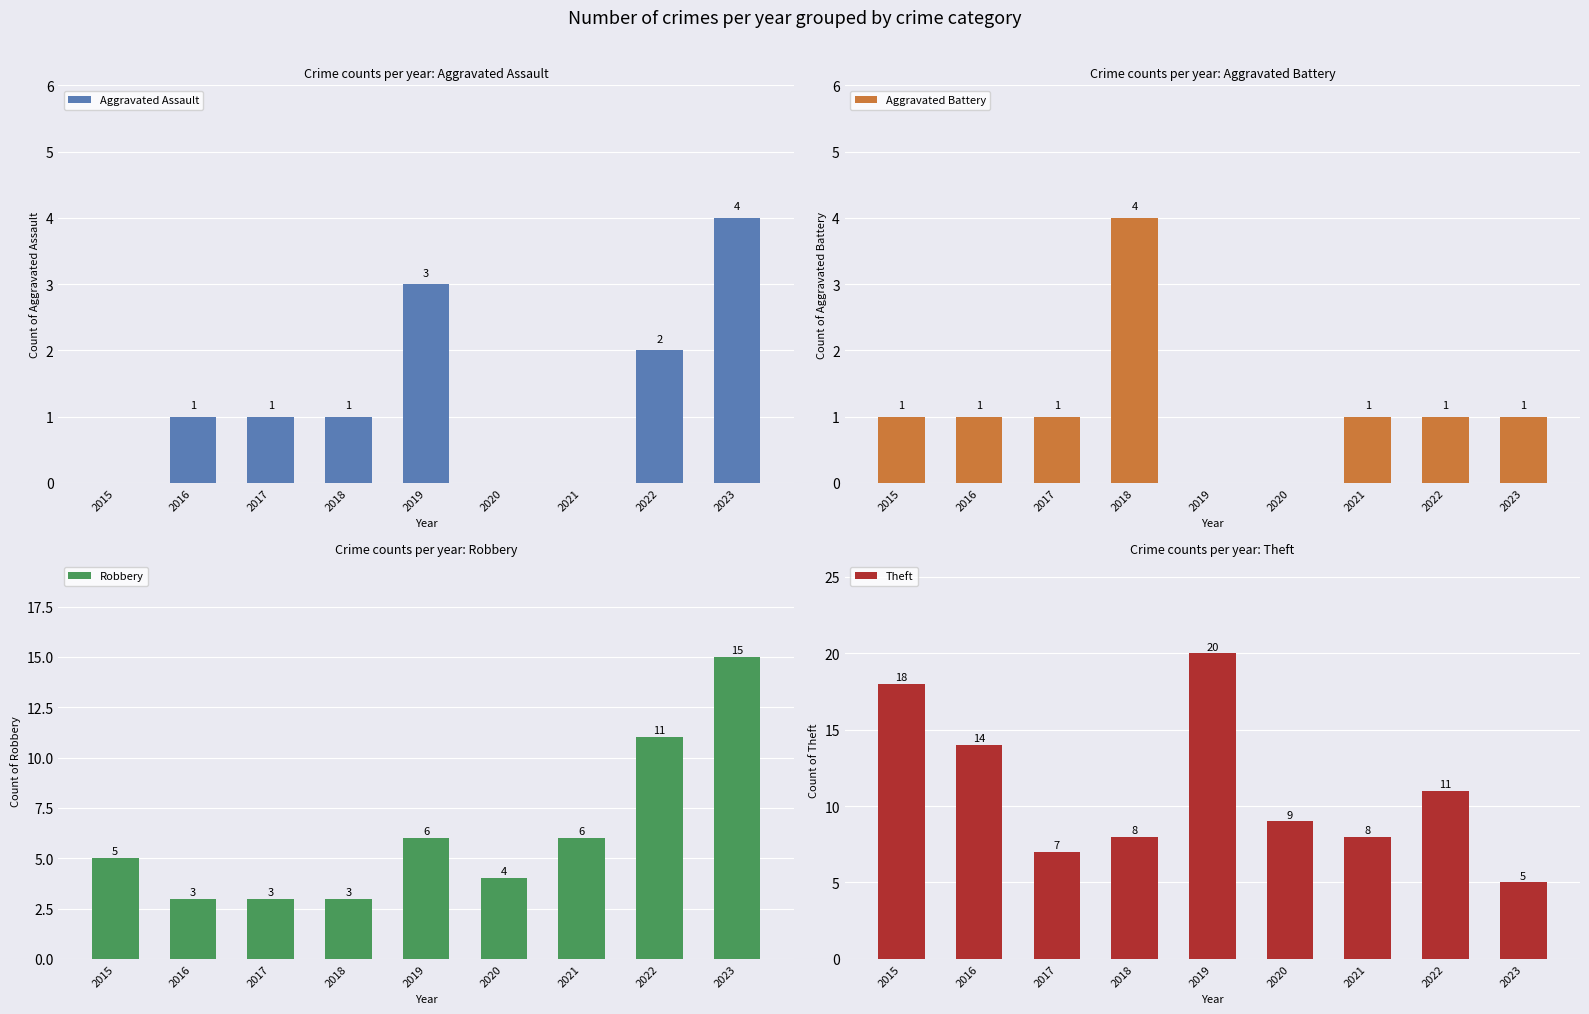

Where does the Aggravated Battery series first go above 1?

2018